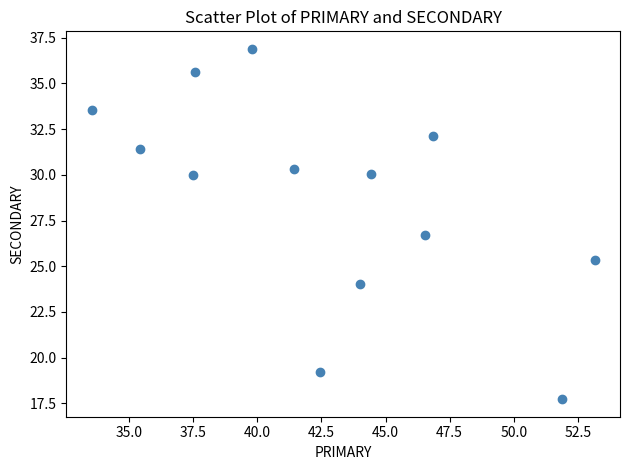

What Y value in the scatter plot is closest to 27?

26.7